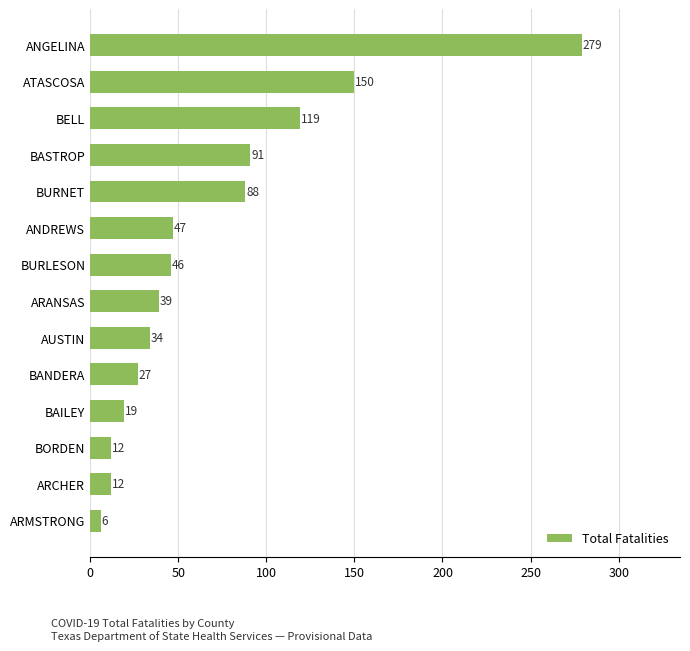

What is the label of the 5th bar from the bottom?

BANDERA